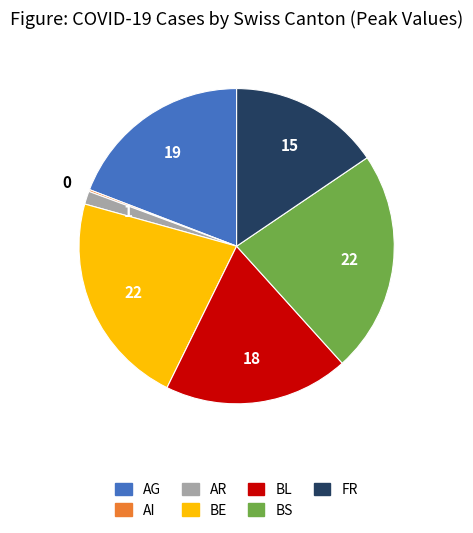

True or false: AR accounts for 1% of the total.

True